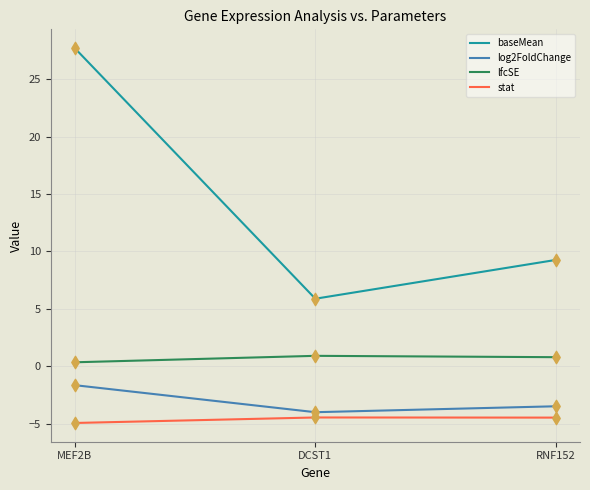

Which series has the largest range (max minus min)?

baseMean